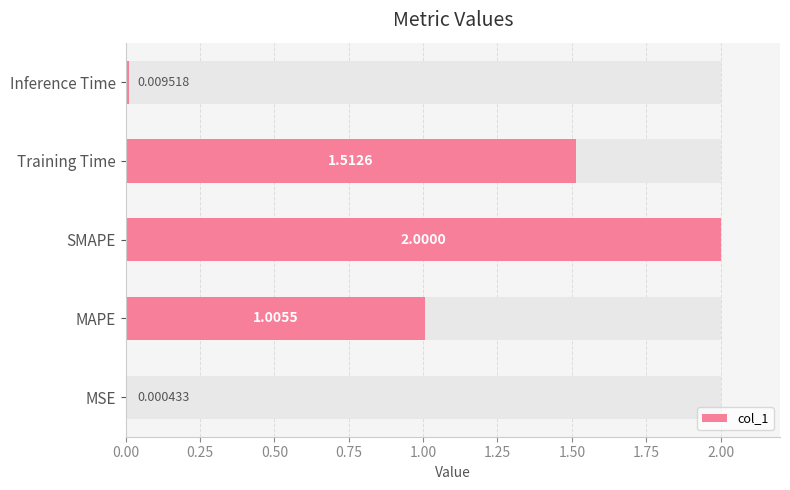

How many values exceed 1?

3